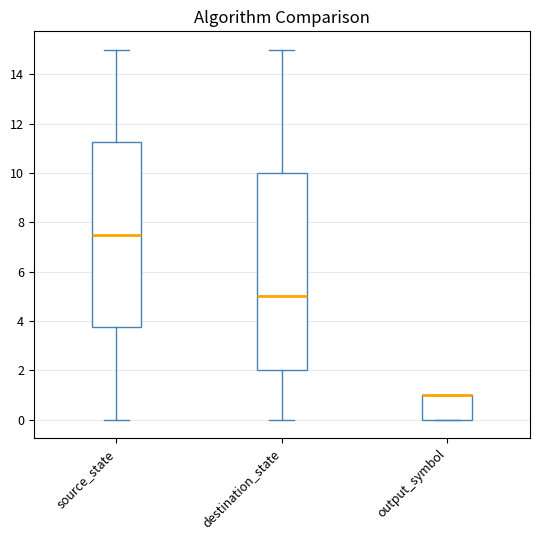

Reading left to right, read every box against the y-axis: the position of its median line, the range the box covers, and the ends of its whiskers. The values are not printed on the chart, so give them approximately, as read against the axis.

source_state: median 7.6, box 3.8 to 11.2, whiskers 0.0 to 15.0
destination_state: median 5.0, box 2.0 to 10.0, whiskers 0.0 to 15.0
output_symbol: median 1.0 (drawn on the box's upper edge), box 0.0 to 1.0, whiskers 0.0 to 1.0